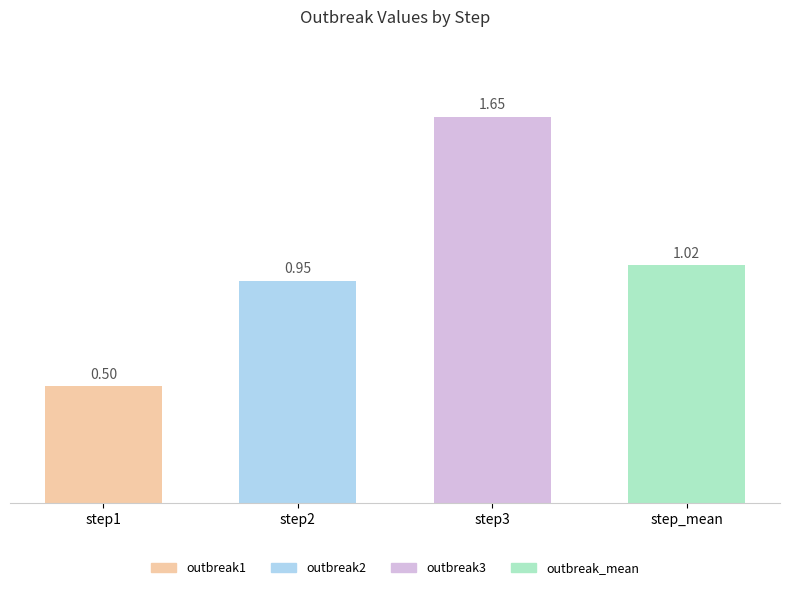

What are all the series names shown in the legend?

outbreak1, outbreak2, outbreak3, outbreak_mean